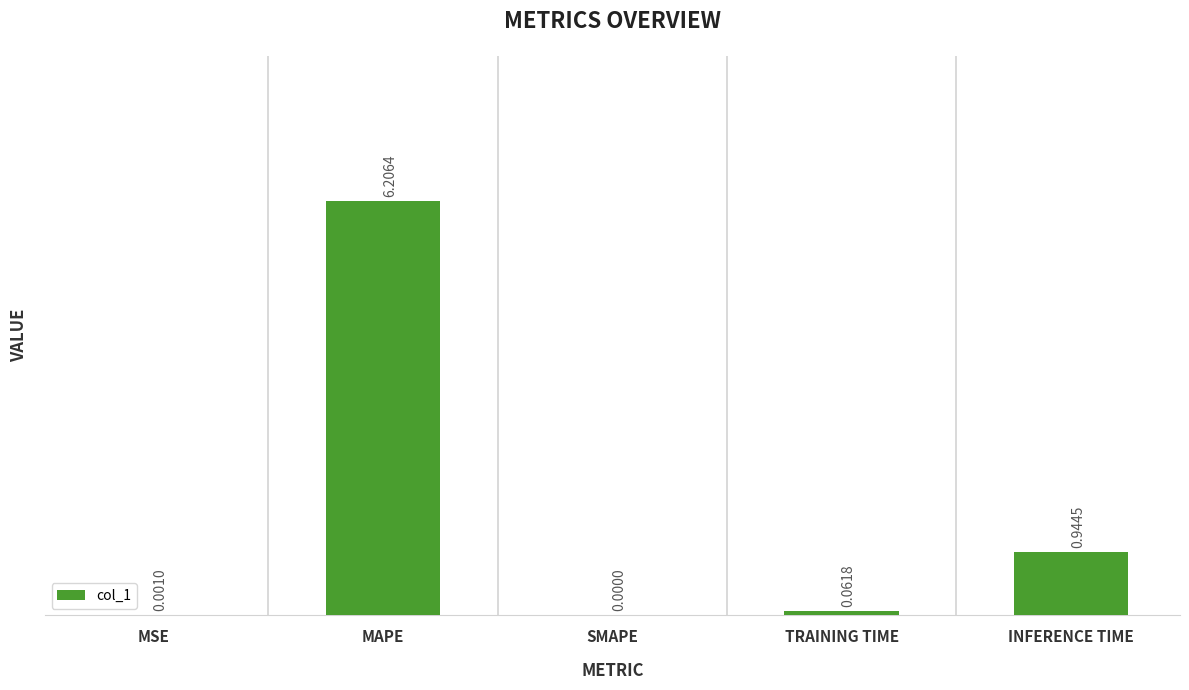

At which category does the chart reach its peak across all series?

MAPE